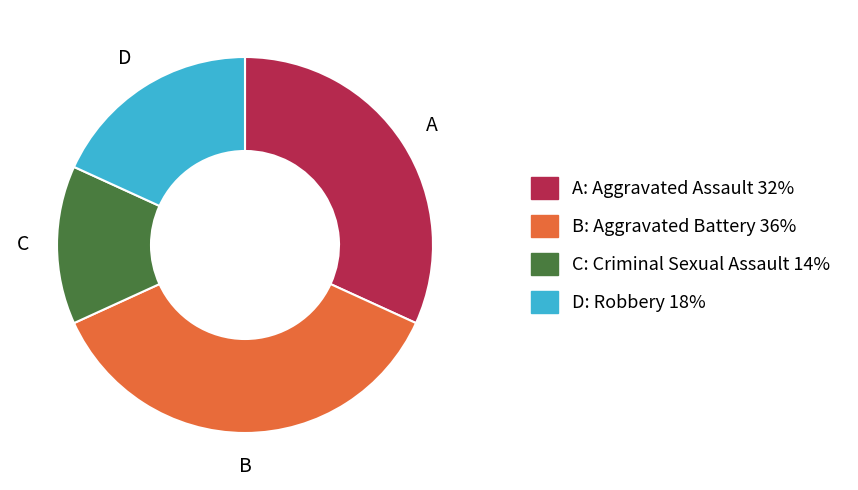

Is there any slice that represents more than half of the pie?

No